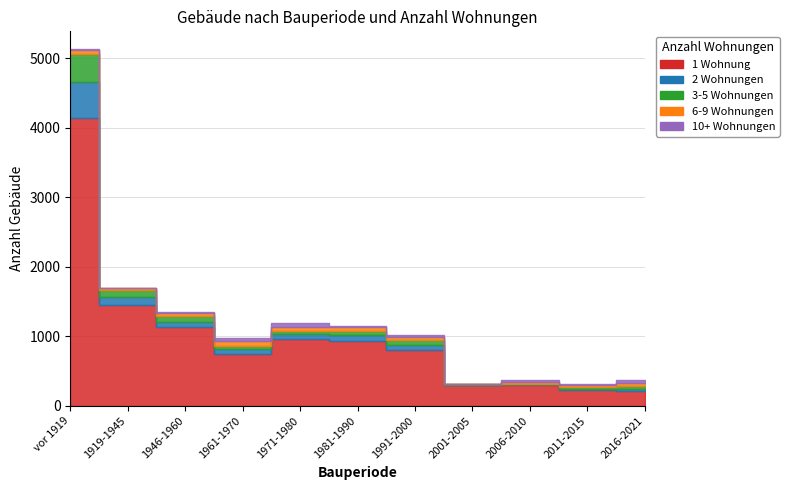

What is the minimum value shown in the chart?

2